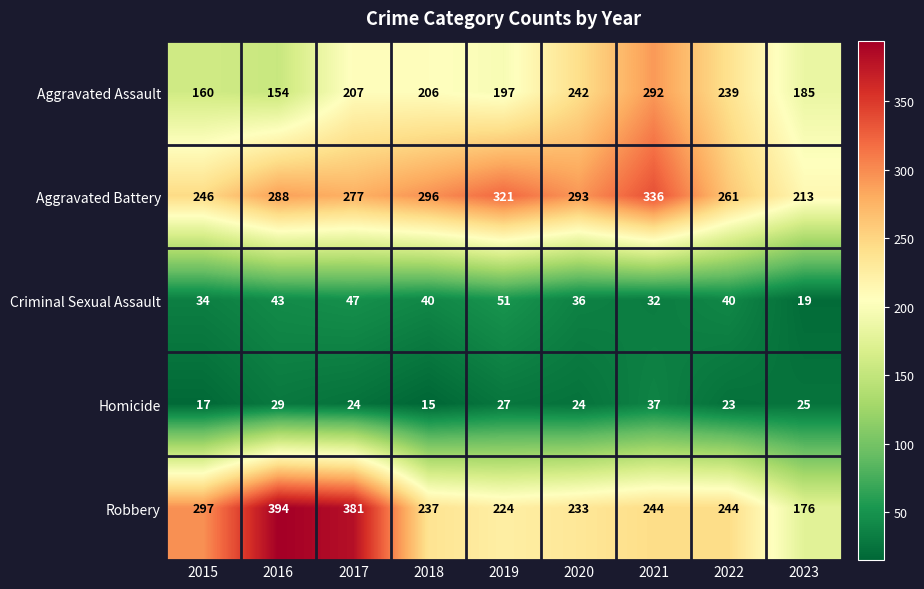

How many distinct data groups are displayed?

5